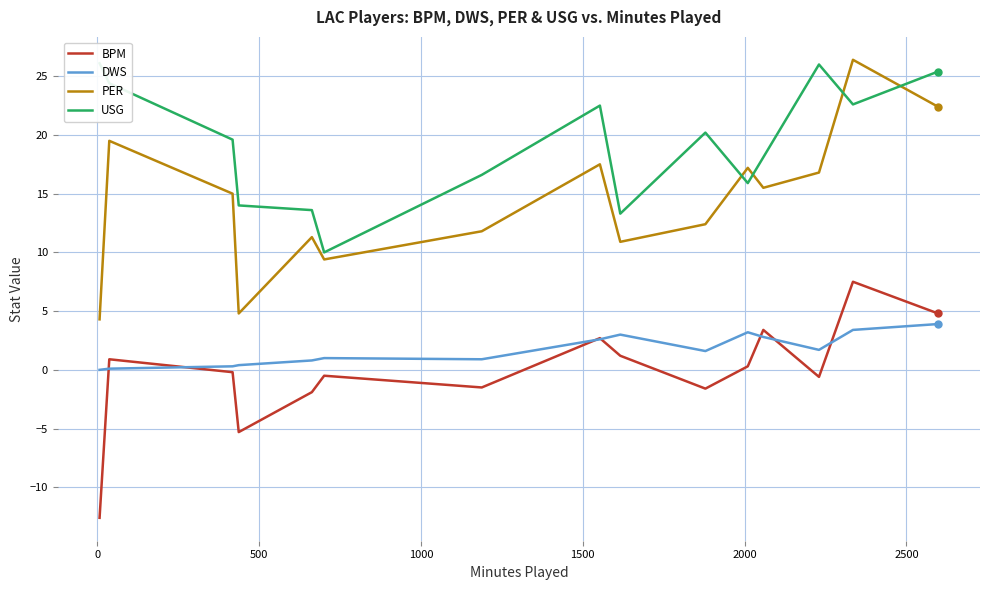

True or false: DWS and PER cross at least once.

False